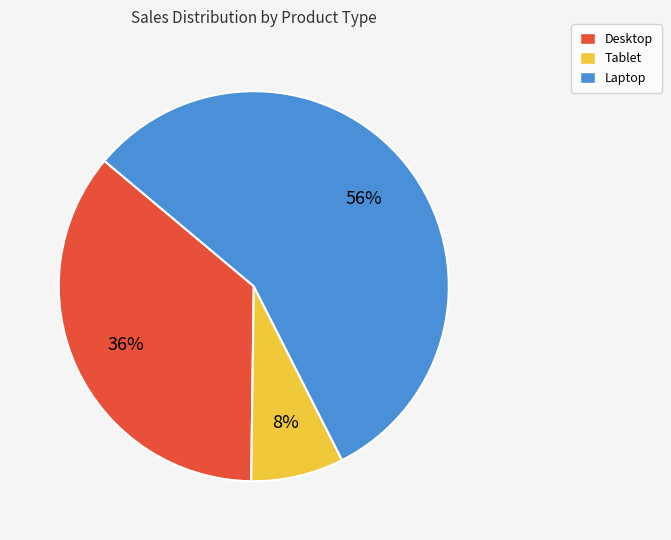

Is it true that Desktop is 41% of the pie?

False